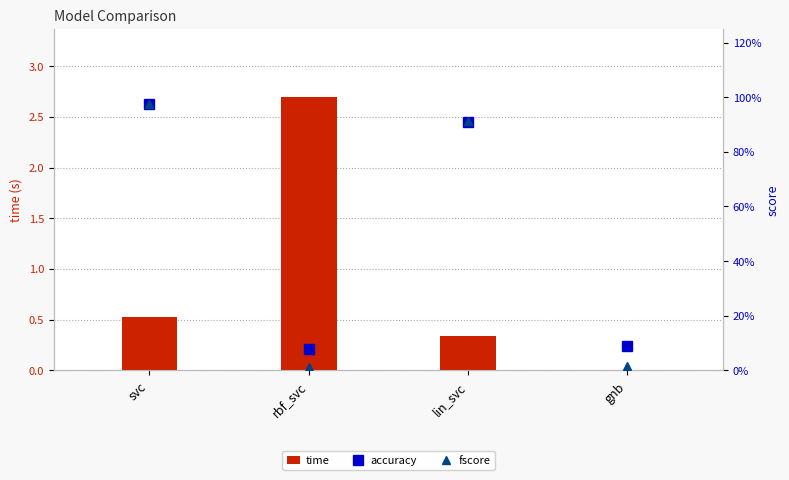

What value does the time series have at lin_svc?

0.3